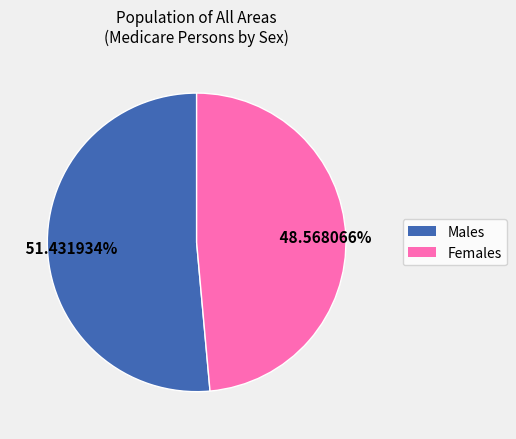

Is there a majority slice in this chart?

Yes